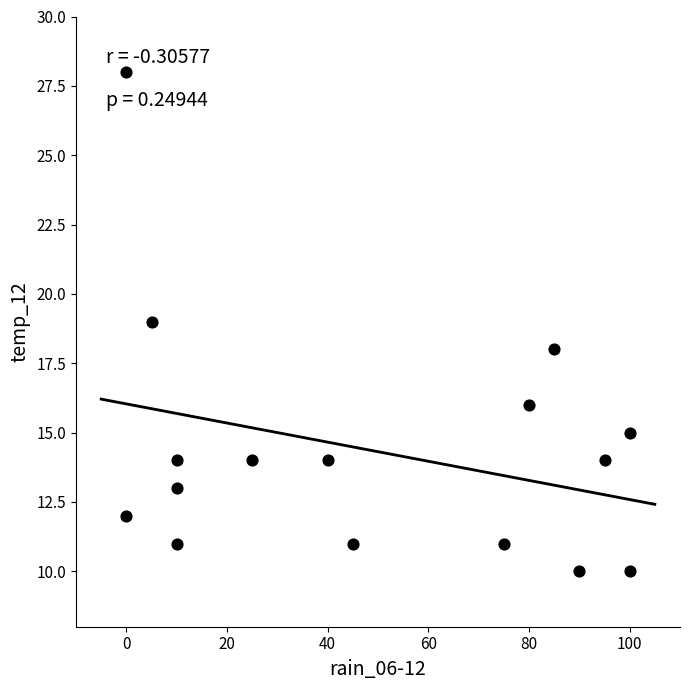

What is the range of Y values (max minus min)?

18